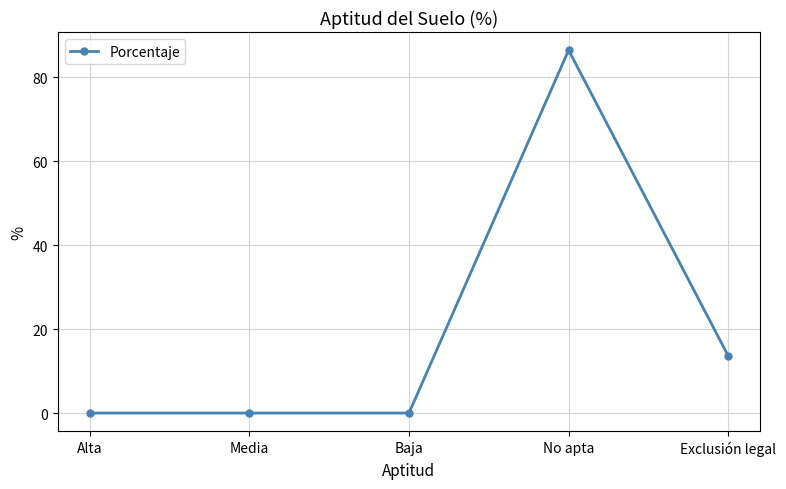

What is the difference between the maximum and second lowest values?

86.4